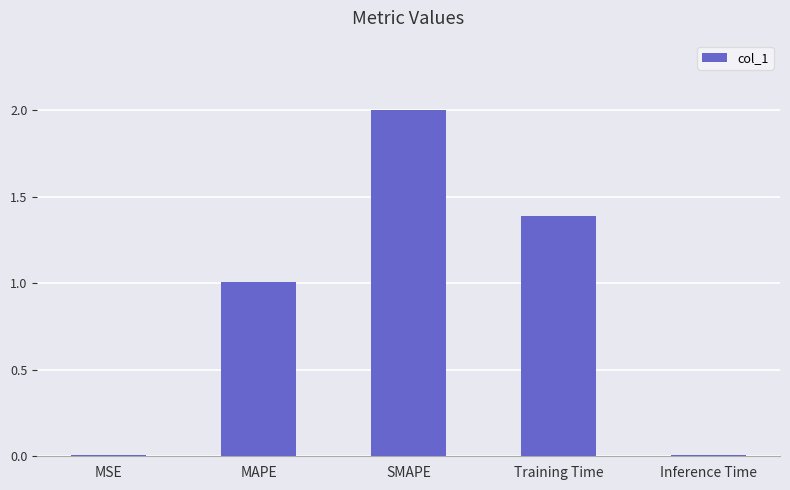

Which category has the highest value across all series?

SMAPE